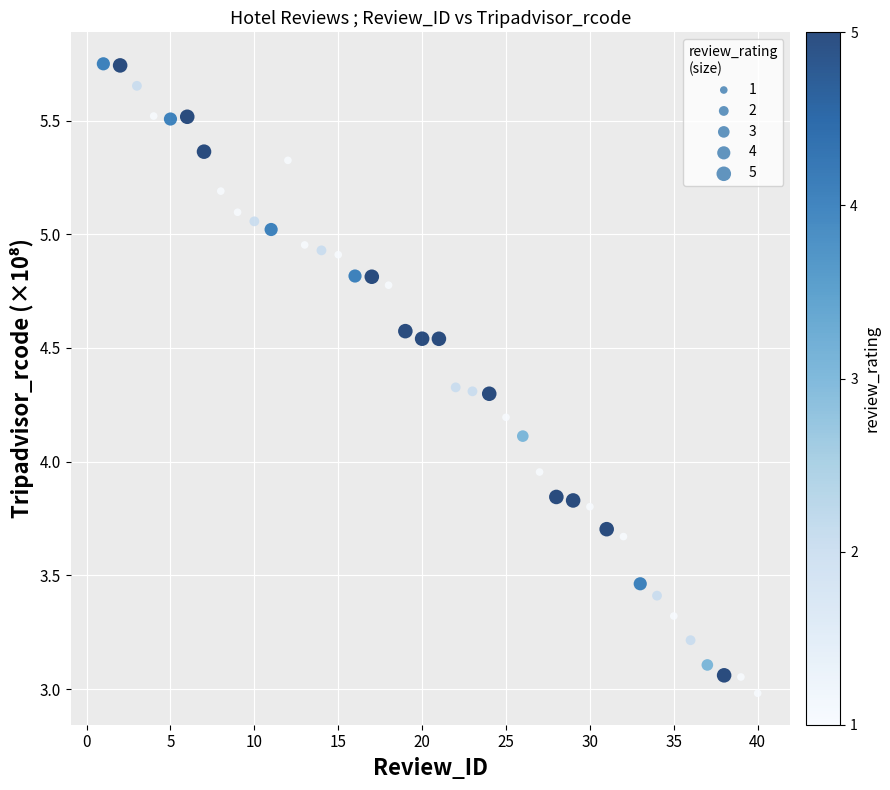

What is the range of Y values (max minus min)?

2.8